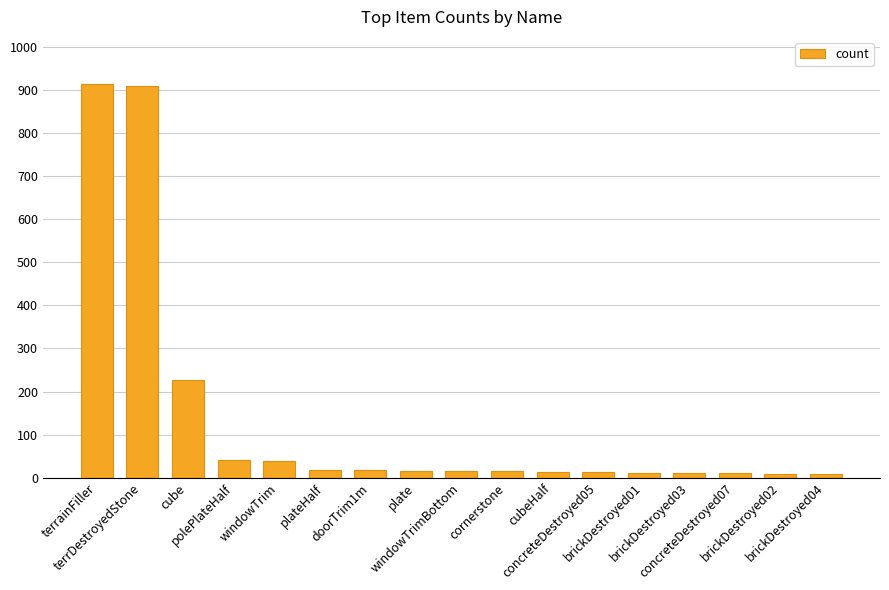

What is the difference between the maximum and minimum values?

905